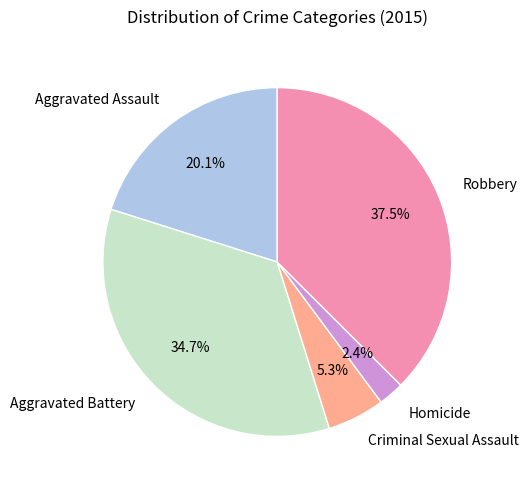

What percentage is the Aggravated Assault slice, to the nearest percent?

20%